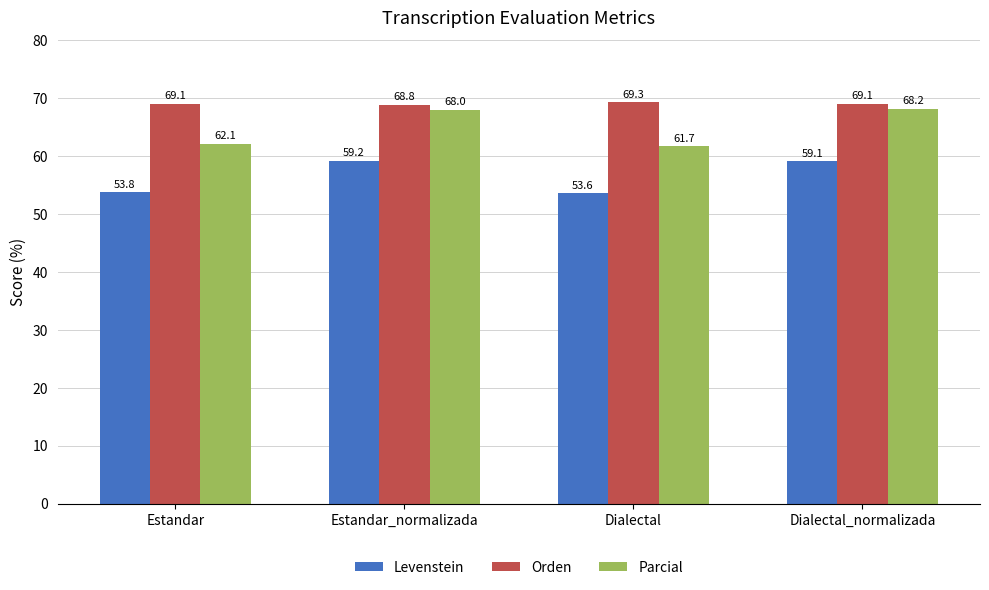

What is the value of the Levenstein bar at the 4th from the left?

59.1